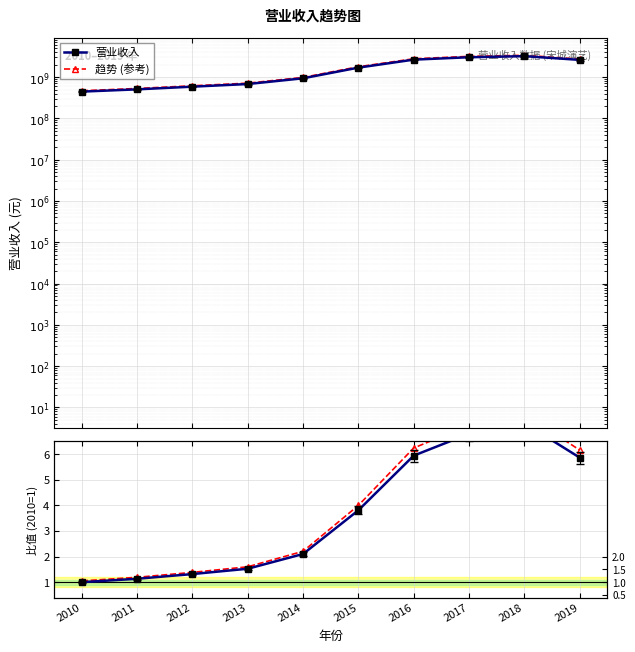

The value of 营业收入 at 2010 is 1.7. True or false?

False